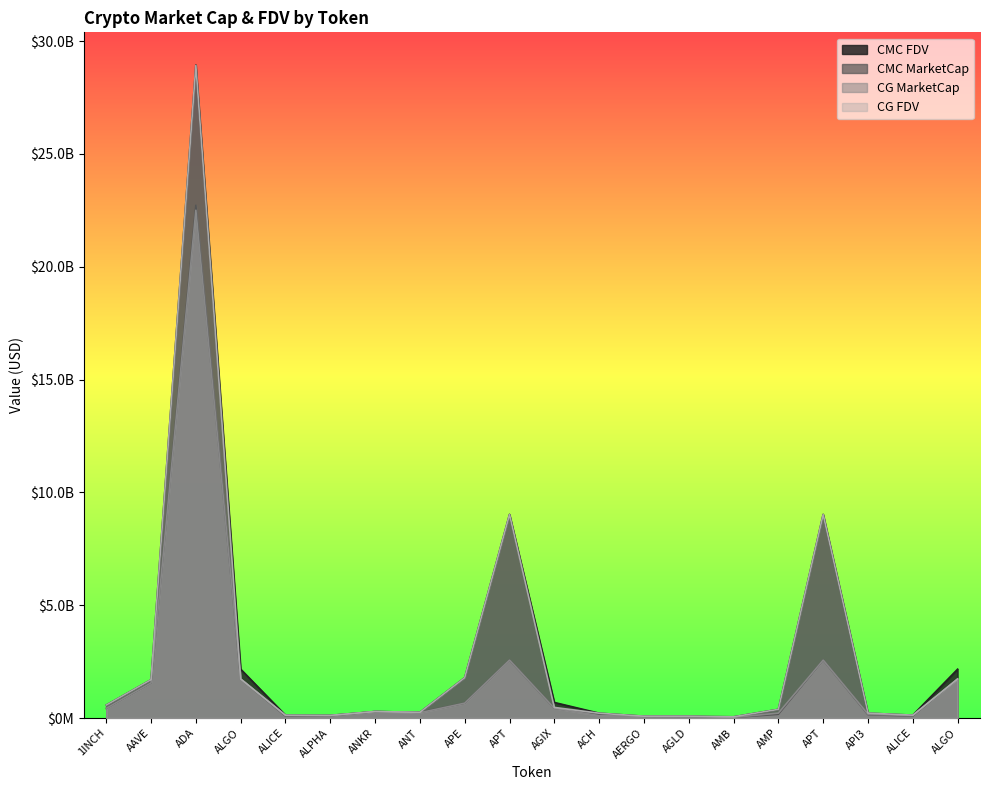

How many interior local peaks does the CG_FDV series have?

4